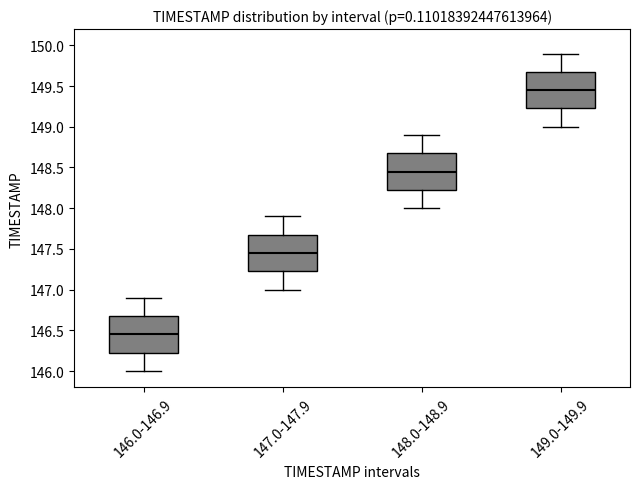

Which box's median line is the highest?

149.0-149.9